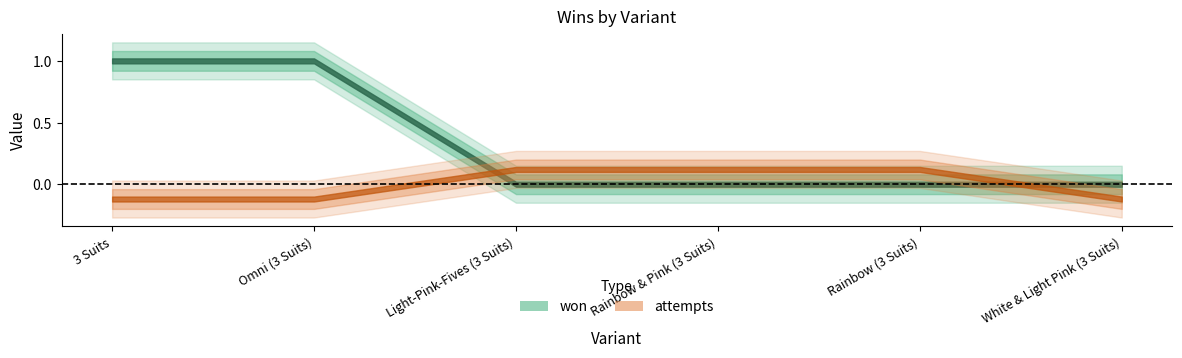

The value at 3 Suits is 1. True or false?

True